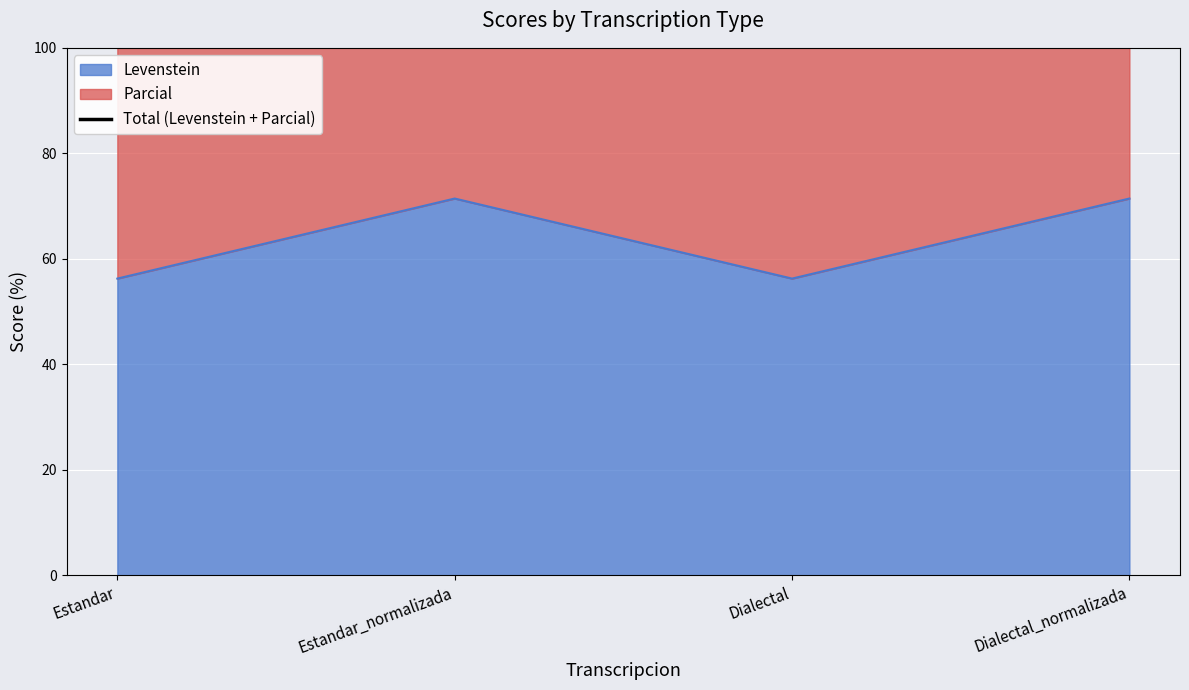

What is the label of the 4th point from the left?

Dialectal_normalizada